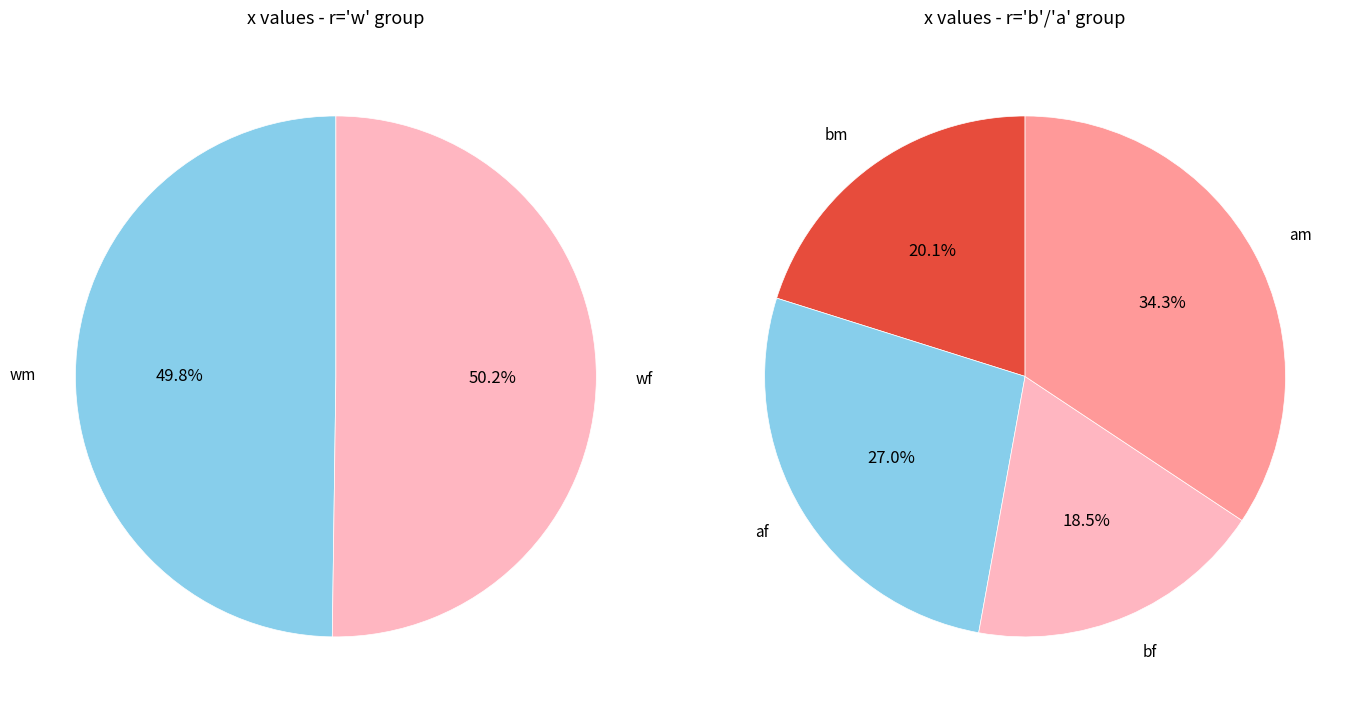

Count the number of slices in the pie.

6